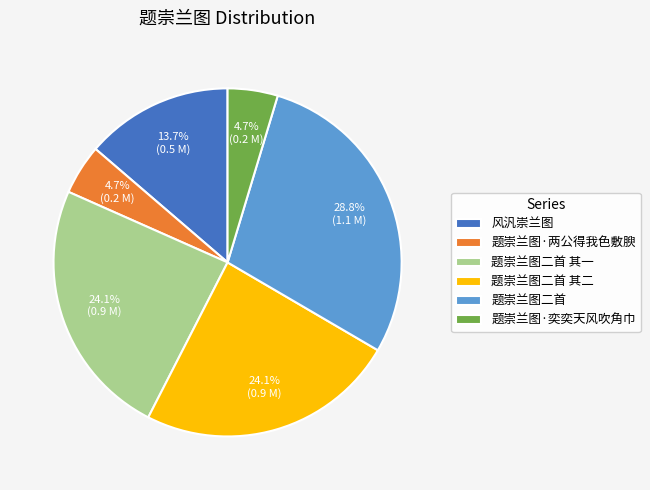

To the nearest percent, what is the average slice percentage?

17%